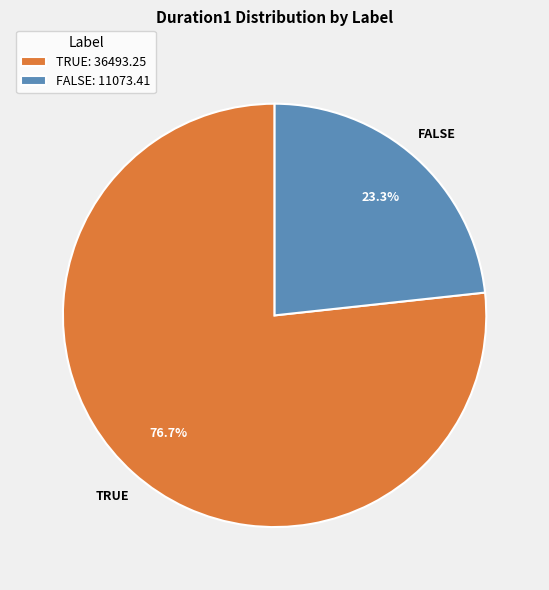

The FALSE slice represents 23% of the pie. True or false?

True